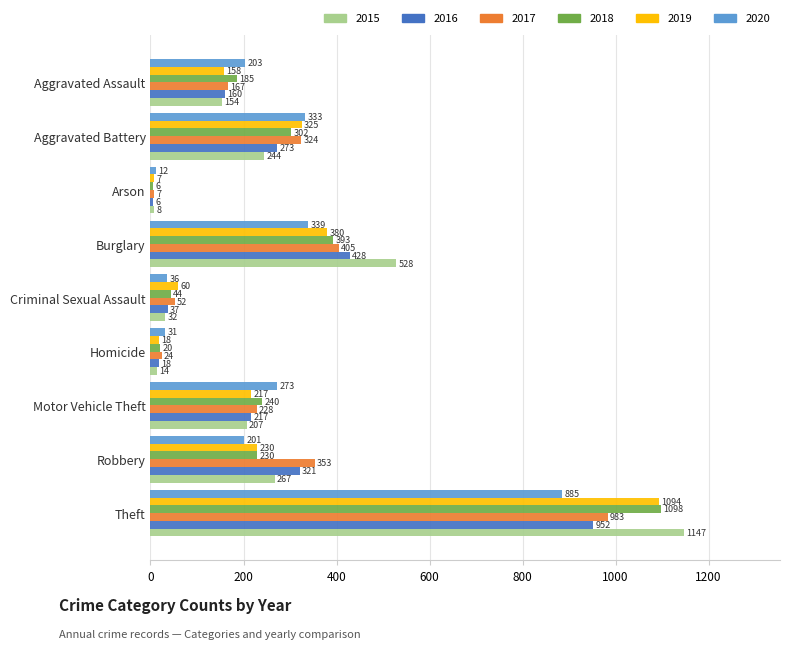

The 2015 series shows 156 at Aggravated Battery. True or false?

False